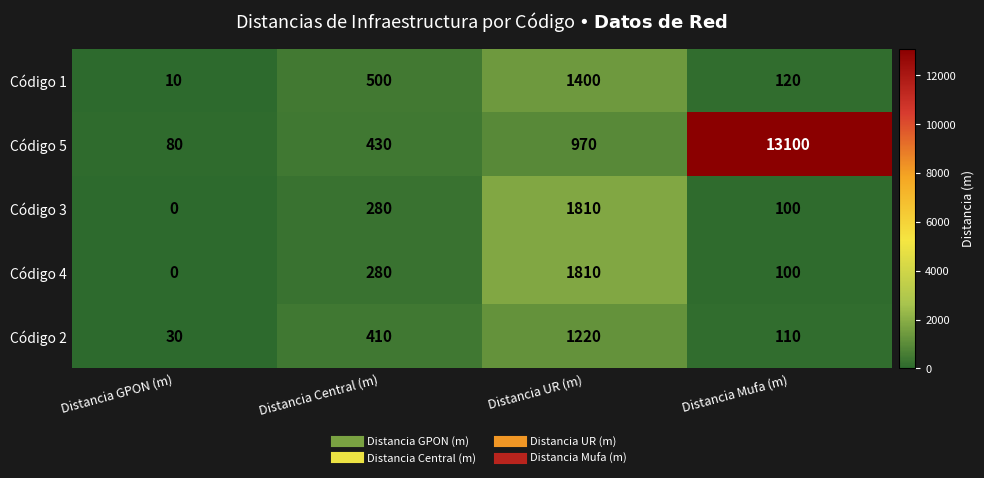

The value of Código 1 at Distancia UR (m) is 1982. True or false?

False